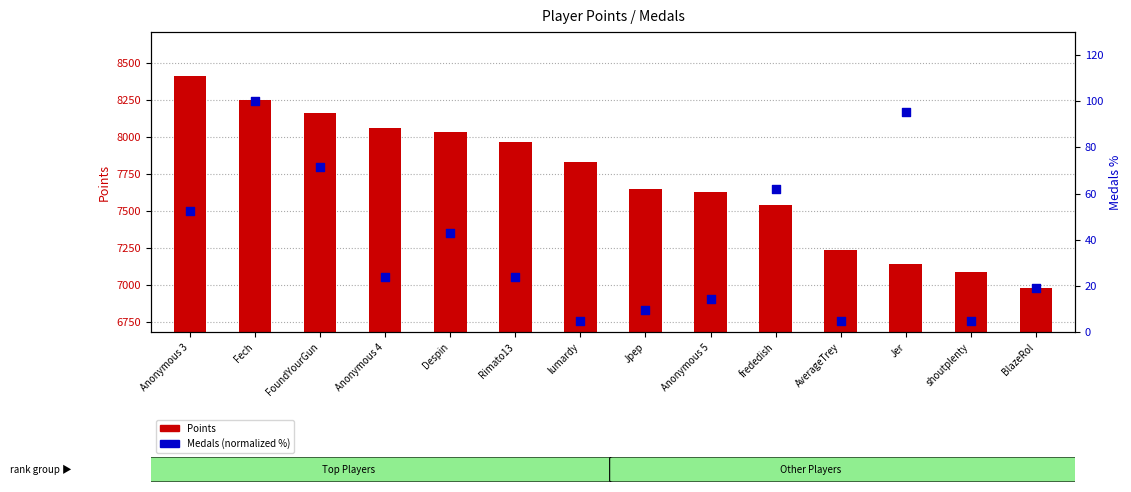

At how many categories does at least one series exceed 7697?

7